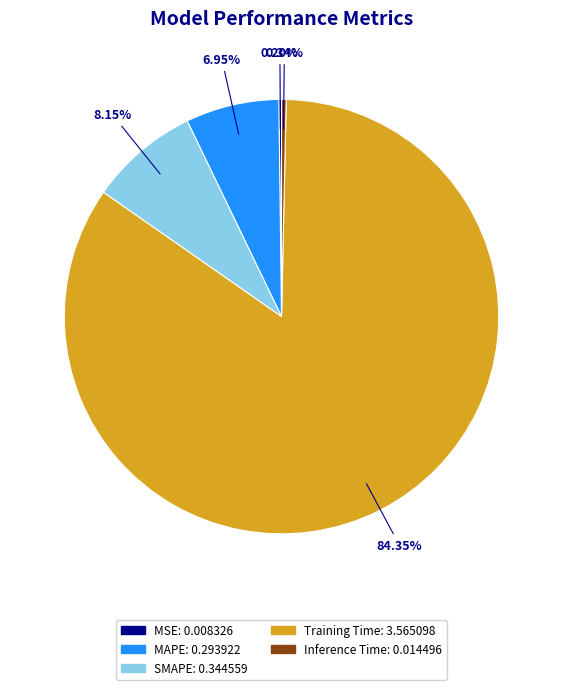

What is the largest slice in the pie chart?

Training Time